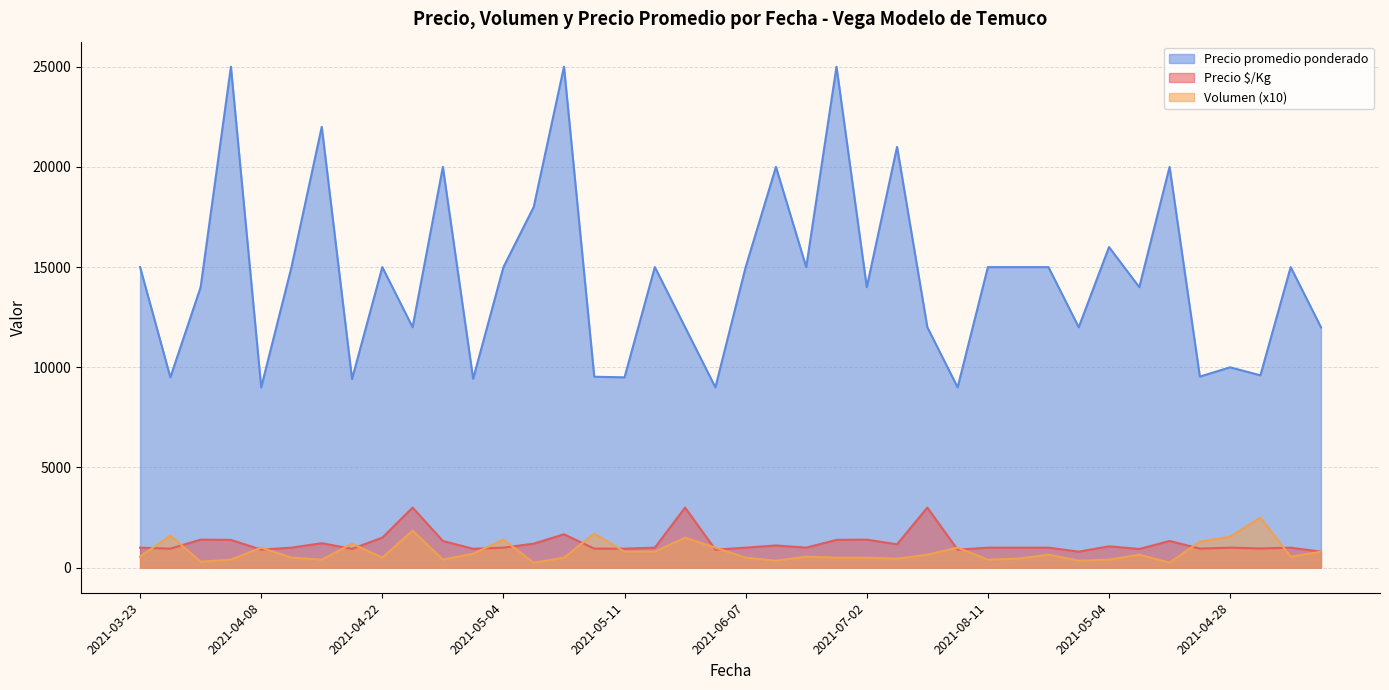

The value of Precio promedio ponderado at 2021-06-10 is 20000. True or false?

True